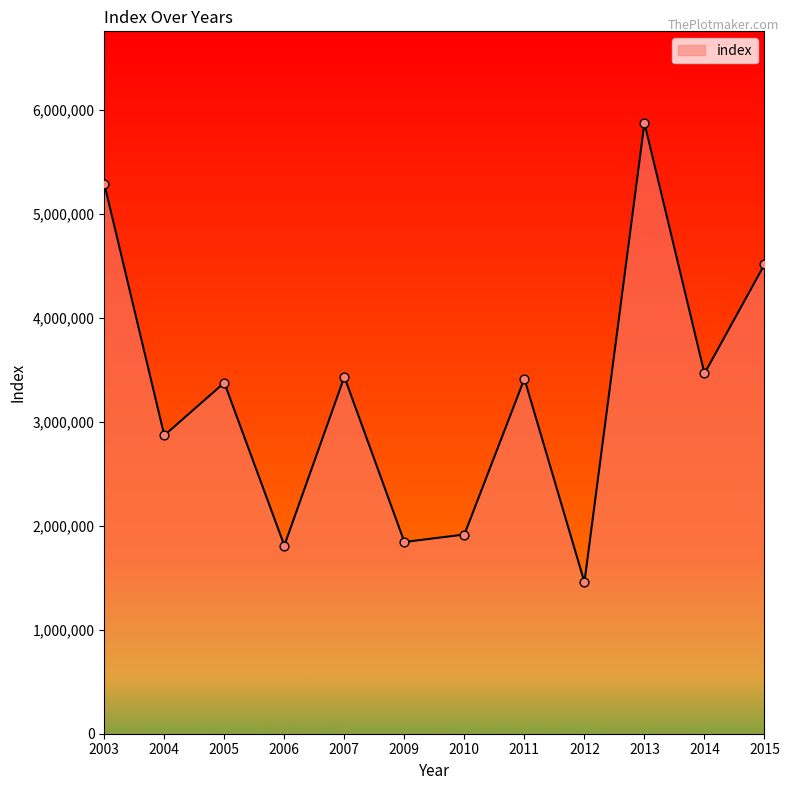

What is the change in value from 2006 to 2007?

+1622000